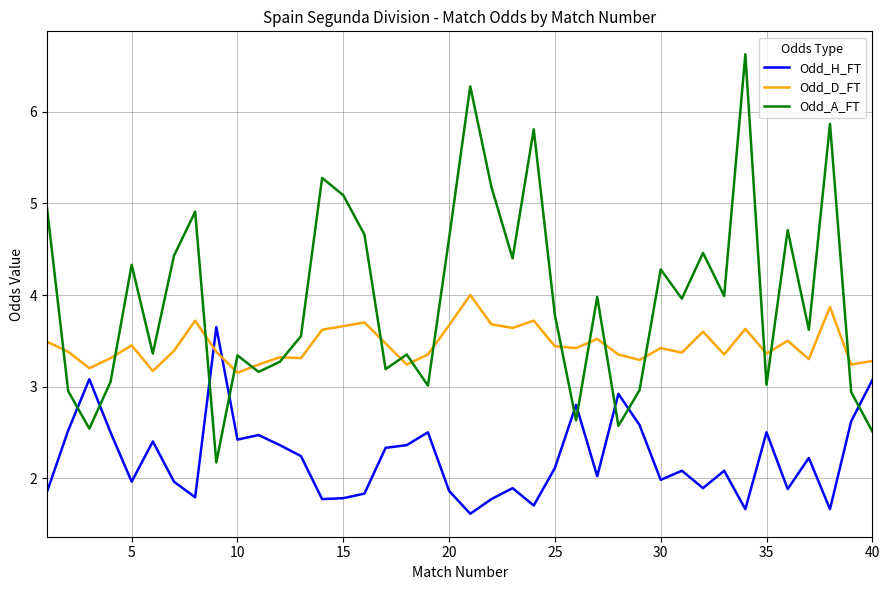

Which series has the largest total across all categories?

Odd_A_FT